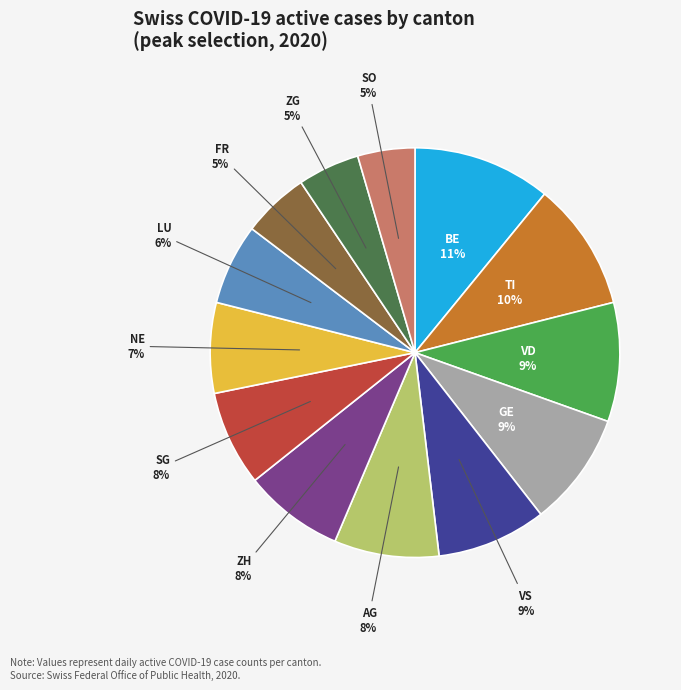

Is there a majority slice in this chart?

No